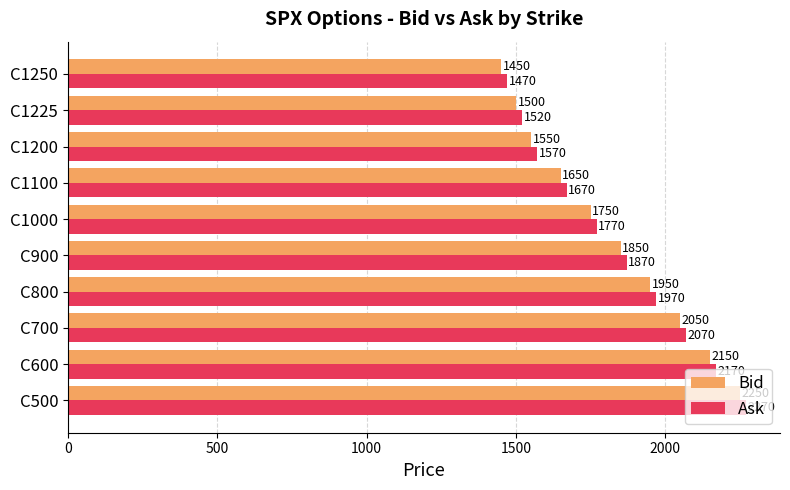

What is the difference between the highest and lowest values at C1100?

20